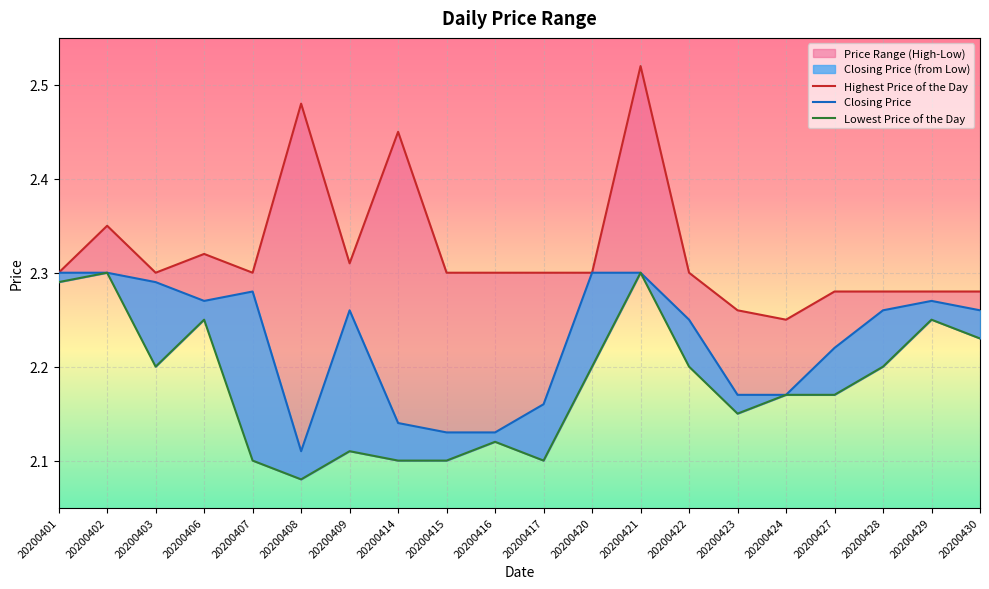

Which category has the lowest value in the Highest Price of the Day series?

20200424